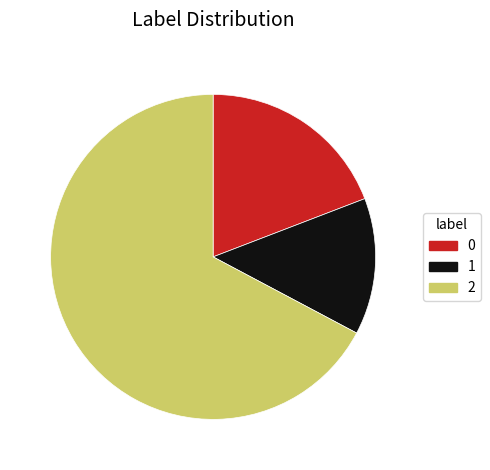

What is the smallest slice in the pie chart?

1